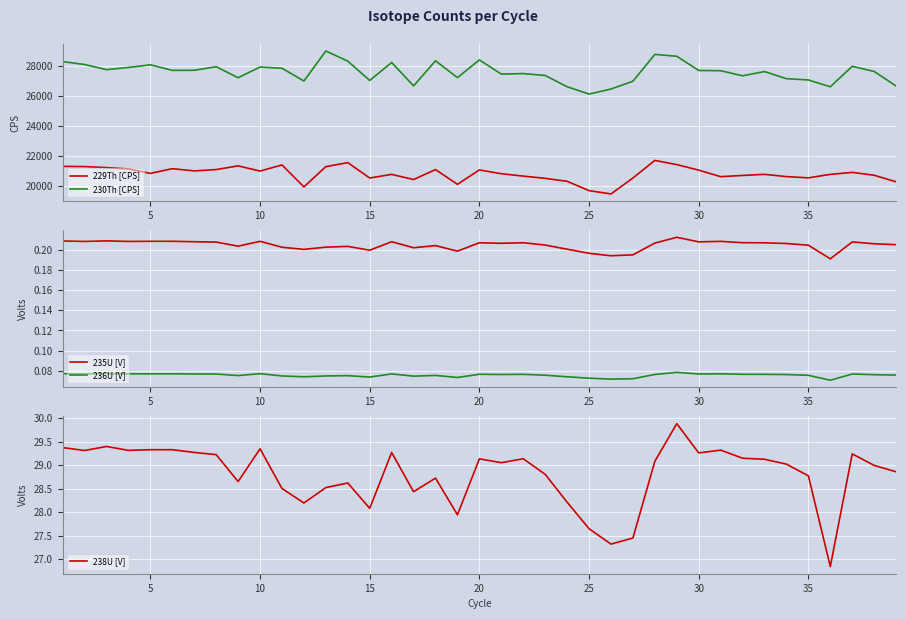

True or false: 230Th [CPS] and 229Th [CPS] intersect in this chart.

False